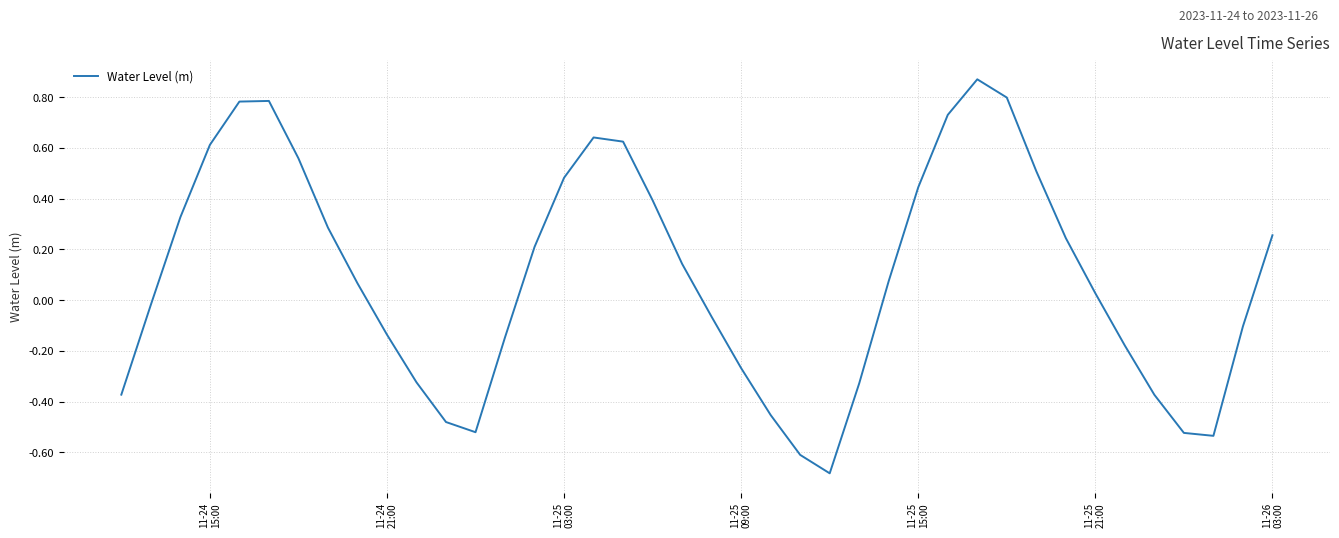

What is the smallest value displayed?

-0.7